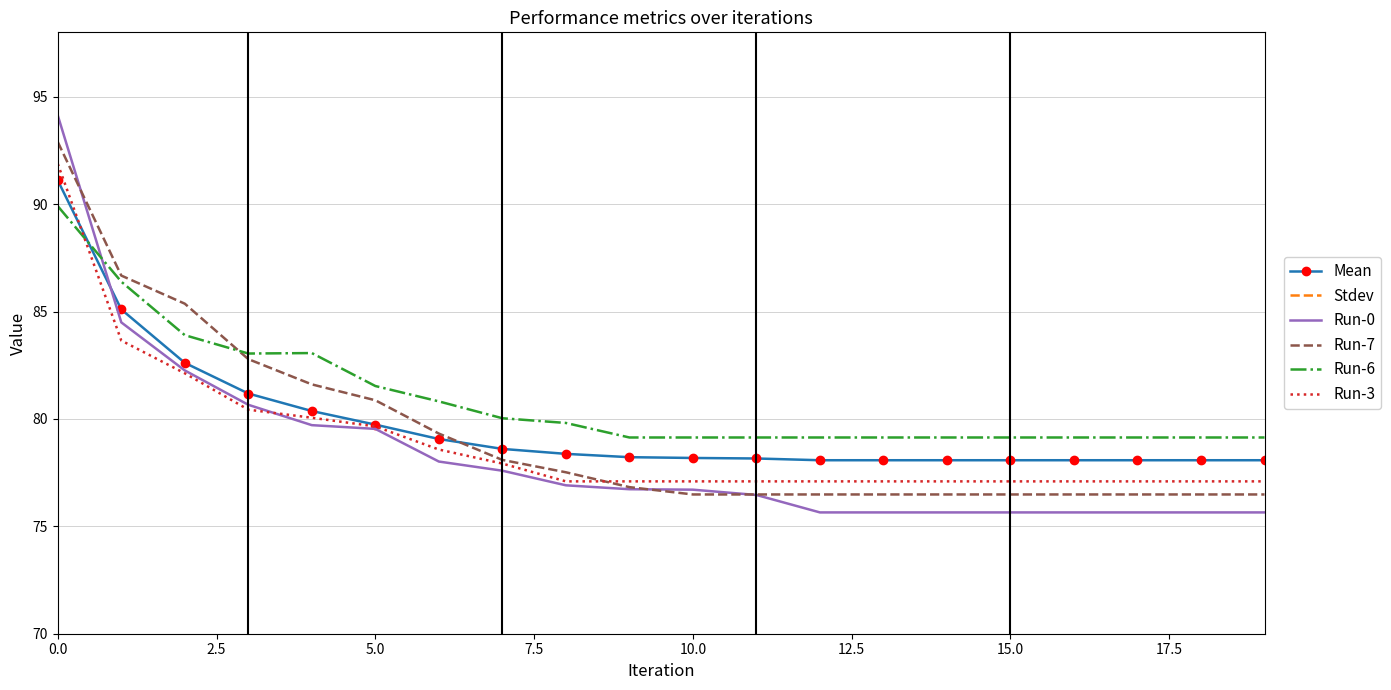

The Mean series shows 79.7 at 5.0. True or false?

True